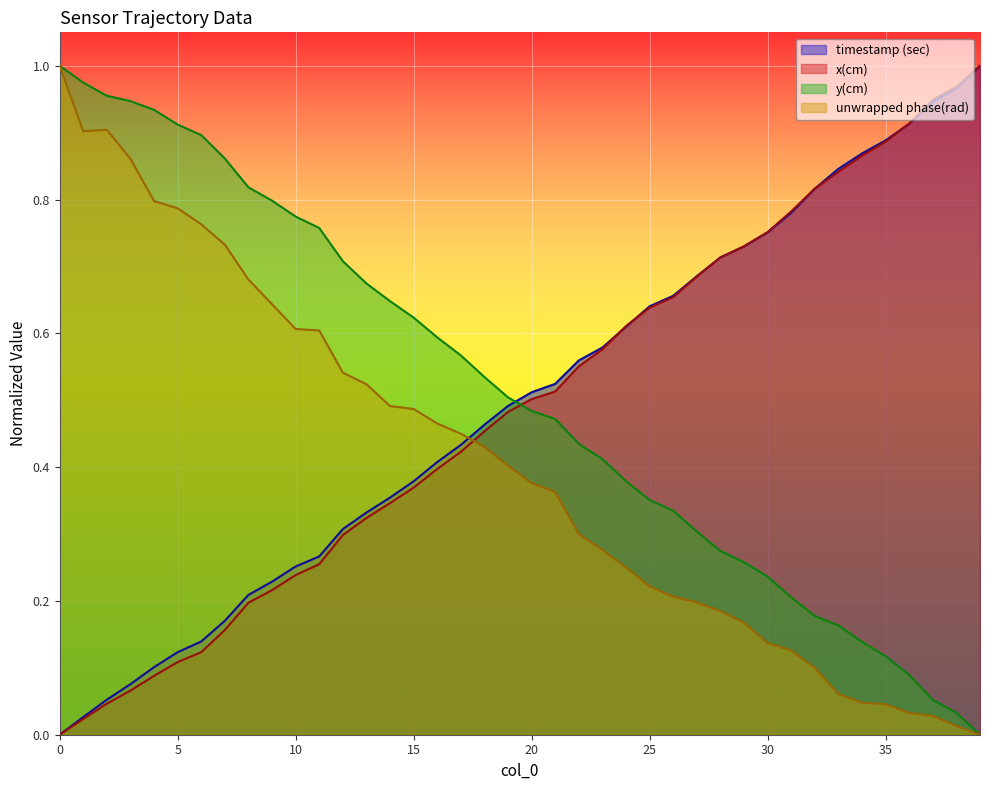

How many lines are shown in the chart?

4